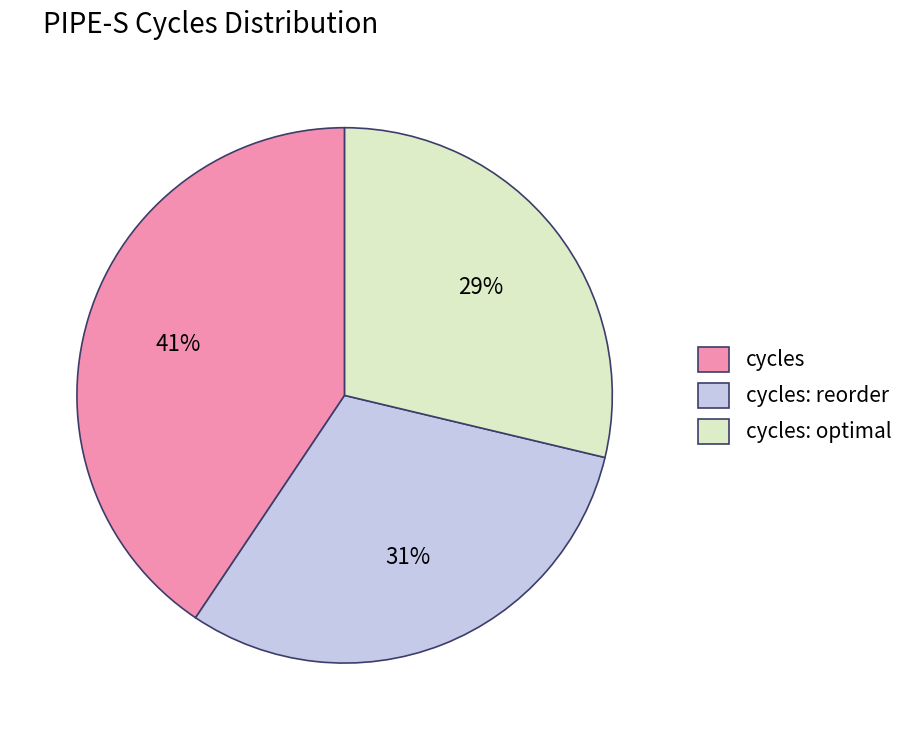

What is the ratio of the value at cycles to the value at cycles: reorder?

1.3